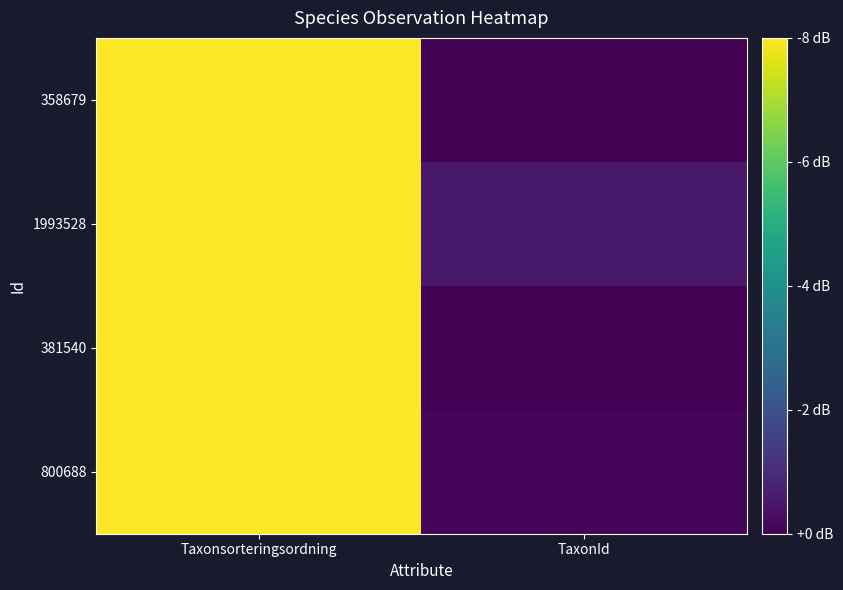

Which category has the lowest value across all series?

TaxonId